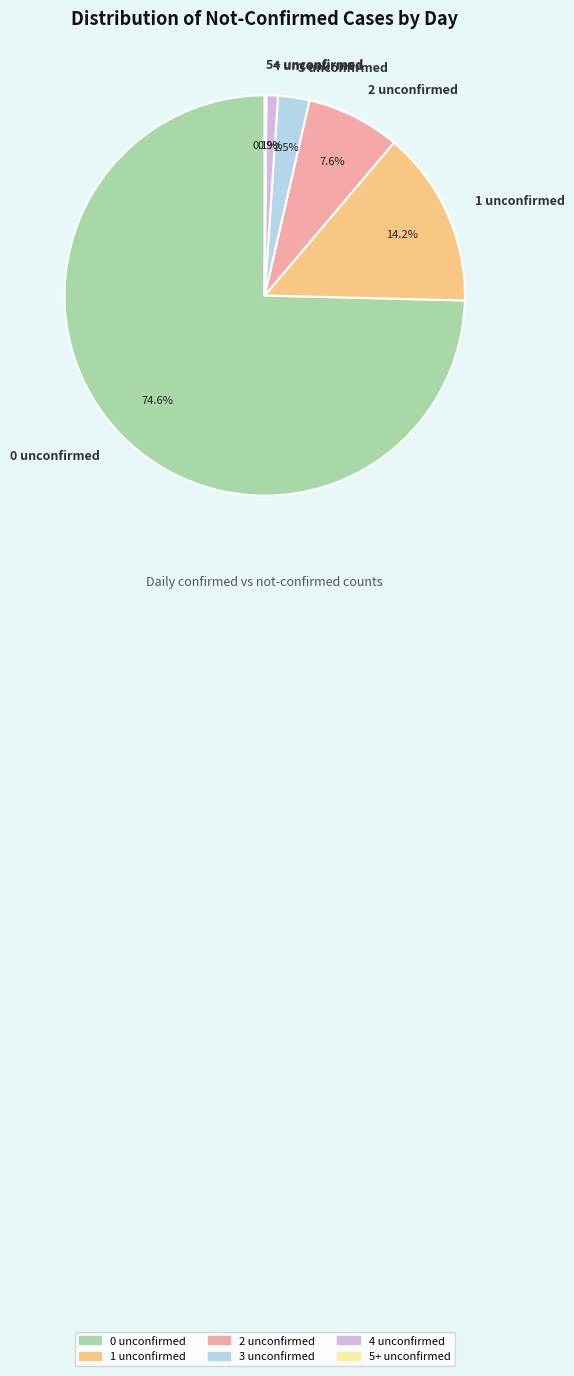

What percentage is NOT represented by 1 unconfirmed?

85.8%